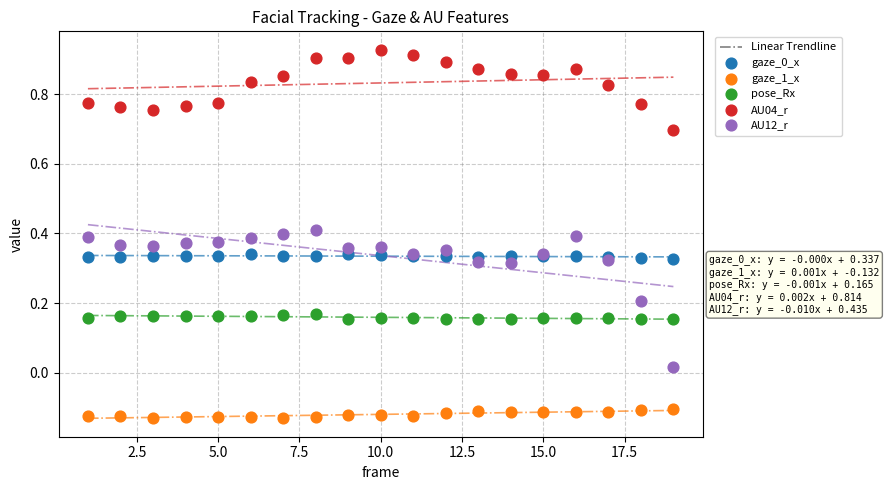

What is the X range (max minus min) for the scatter plot?

18.0